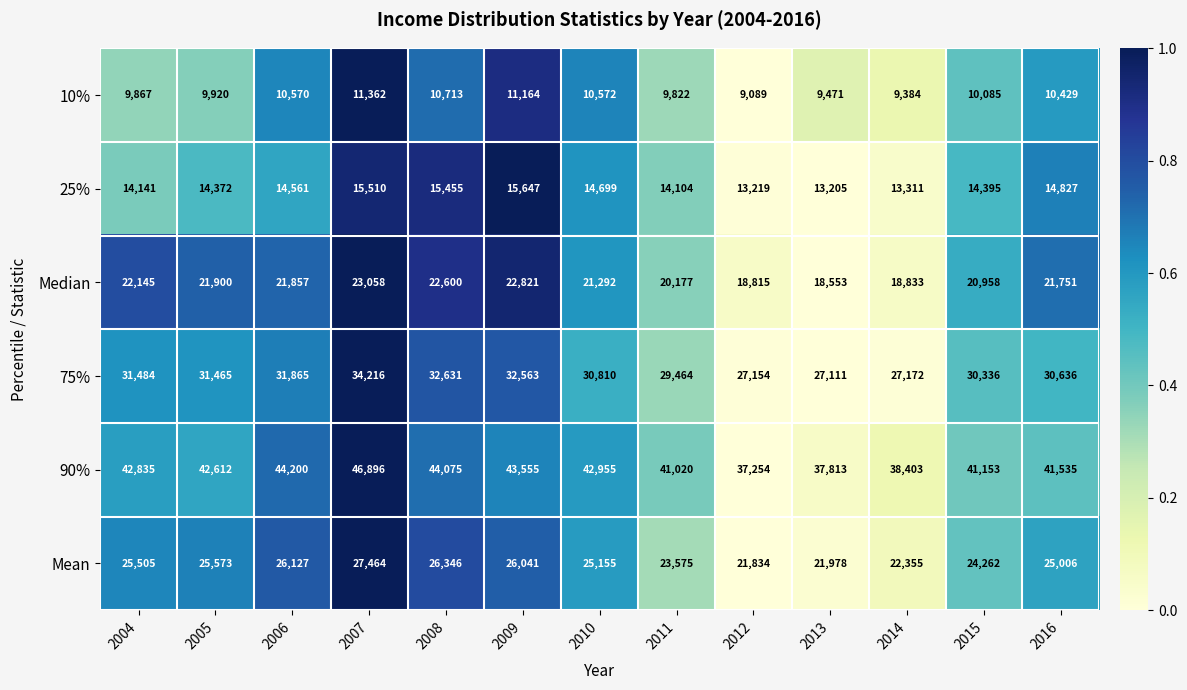

At which category is the sum across all series the highest?

2007